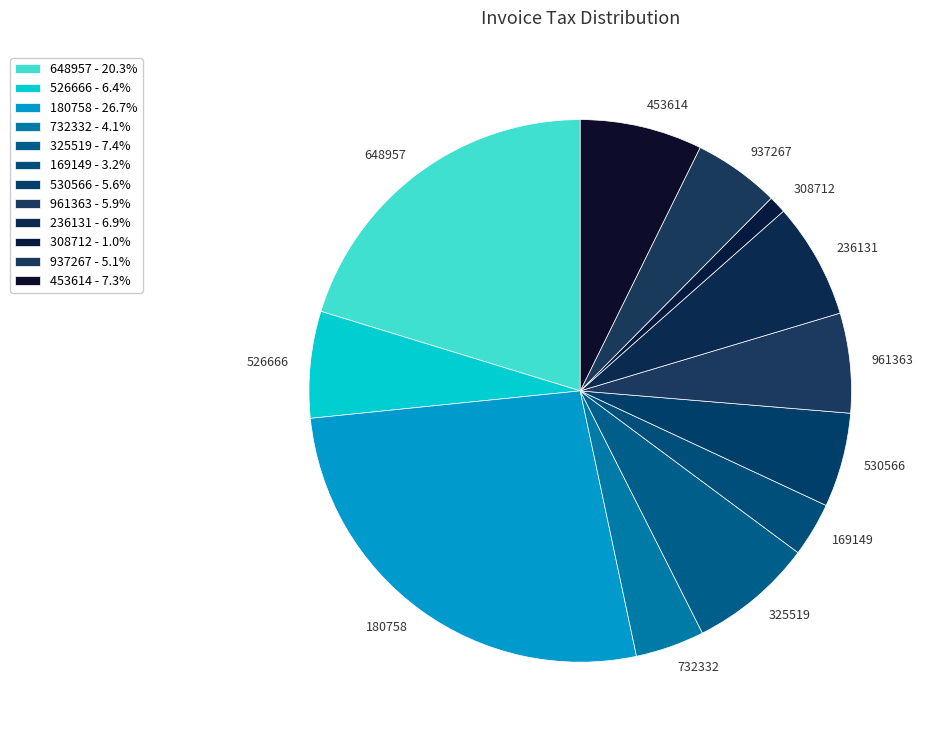

Approximately how many times larger is the value at 732332 compared to 325519?

0.6